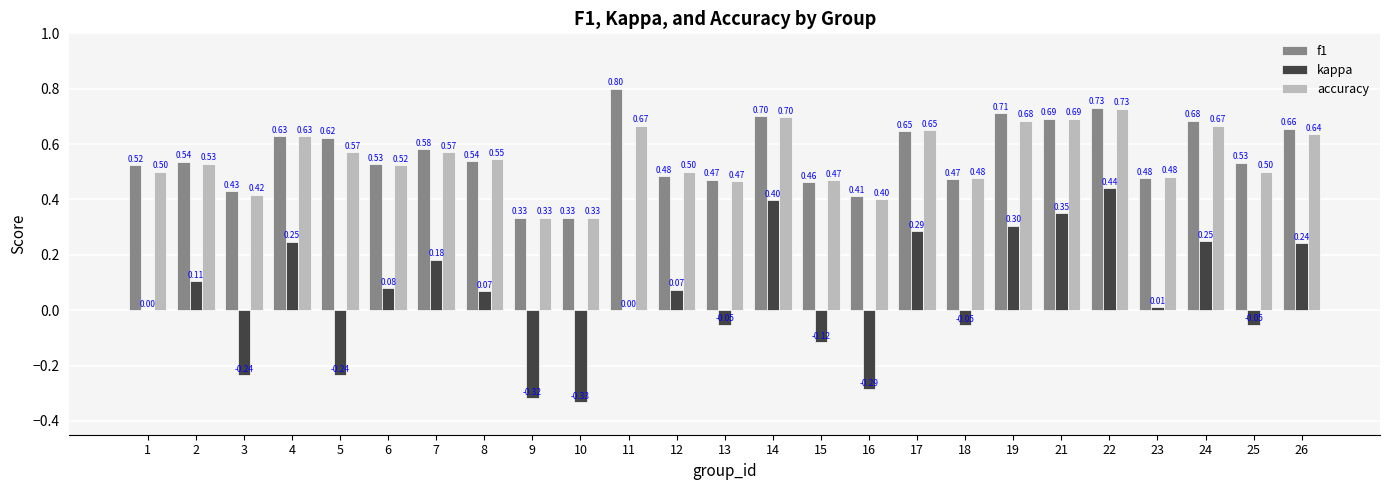

What is the sum of all f1 values?

14.0